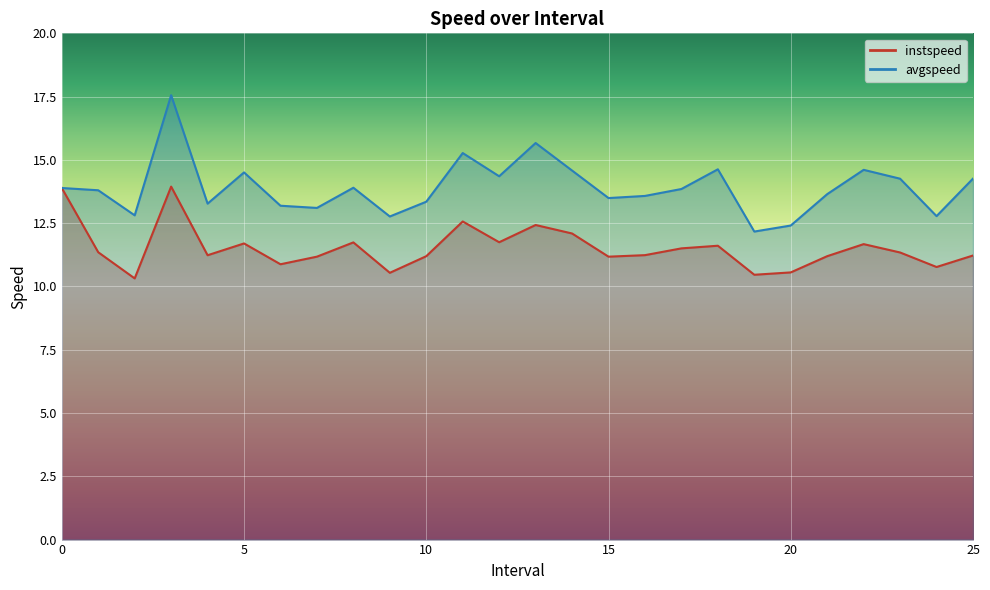

True or false: avgspeed and instspeed cross at least once.

False